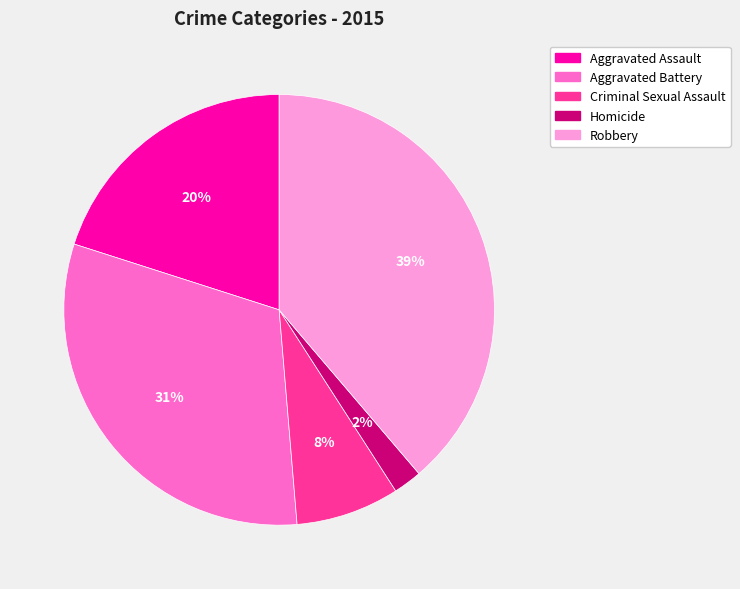

Does Robbery account for over 50% of the chart?

No